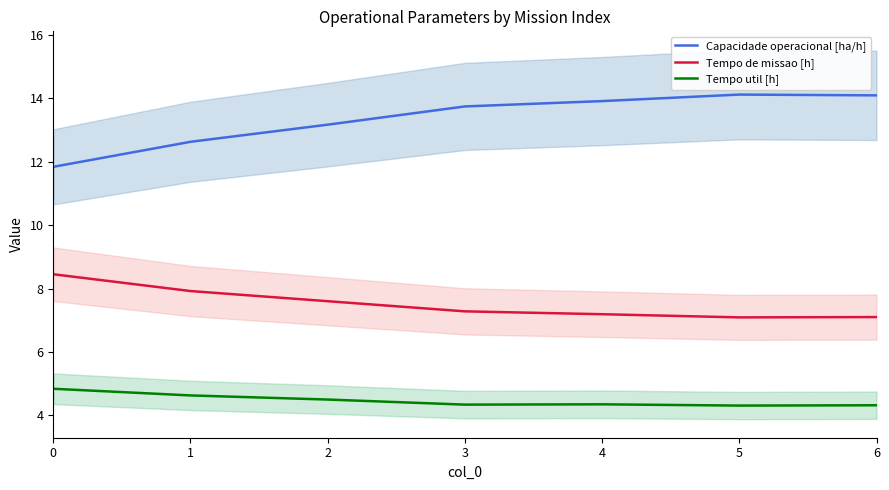

True or false: Tempo de missao [h] and Tempo util [h] cross at least once.

False